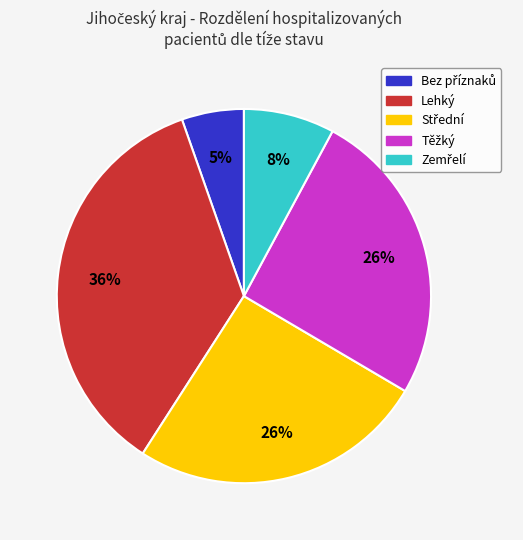

Is there any slice that represents more than half of the pie?

No